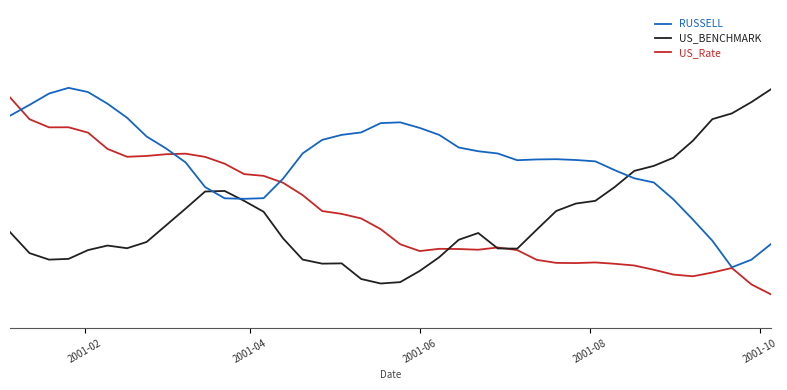

Reading left to right, what are all the values shown in this chart?

RUSSELL: 0.9	0.9	1.0	1.0	1.0	0.9	0.8	0.8	0.7	0.6	0.5	0.5	0.5	0.5	0.6	0.7	0.7	0.8	0.8	0.8	0.8	0.8	0.8	0.7	0.7	0.7	0.6	0.6	0.6	0.6	0.6	0.6	0.6	0.5	0.5	0.4	0.3	0.1	0.2	0.2
US_BENCHMARK: 0.3	0.2	0.2	0.2	0.2	0.2	0.2	0.3	0.3	0.4	0.5	0.5	0.4	0.4	0.3	0.2	0.2	0.2	0.1	0.1	0.1	0.1	0.2	0.3	0.3	0.2	0.2	0.3	0.4	0.4	0.4	0.5	0.6	0.6	0.7	0.7	0.8	0.9	0.9	1.0
US_Rate: 0.9	0.8	0.8	0.8	0.8	0.7	0.7	0.7	0.7	0.7	0.7	0.6	0.6	0.6	0.5	0.5	0.4	0.4	0.4	0.3	0.2	0.2	0.2	0.2	0.2	0.2	0.2	0.2	0.2	0.2	0.2	0.2	0.1	0.1	0.1	0.1	0.1	0.1	0.1	0.0